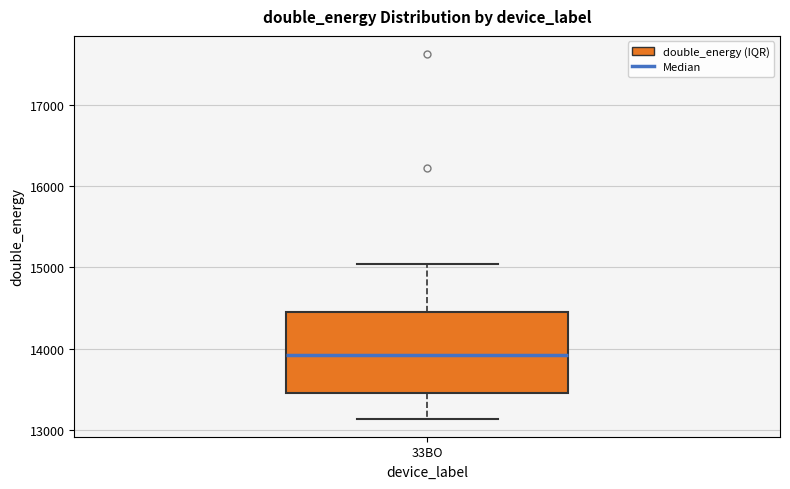

Where is the upper edge of the box for 33BO on the y-axis? The values are not printed on the chart, so give them approximately, as read against the axis.

14400